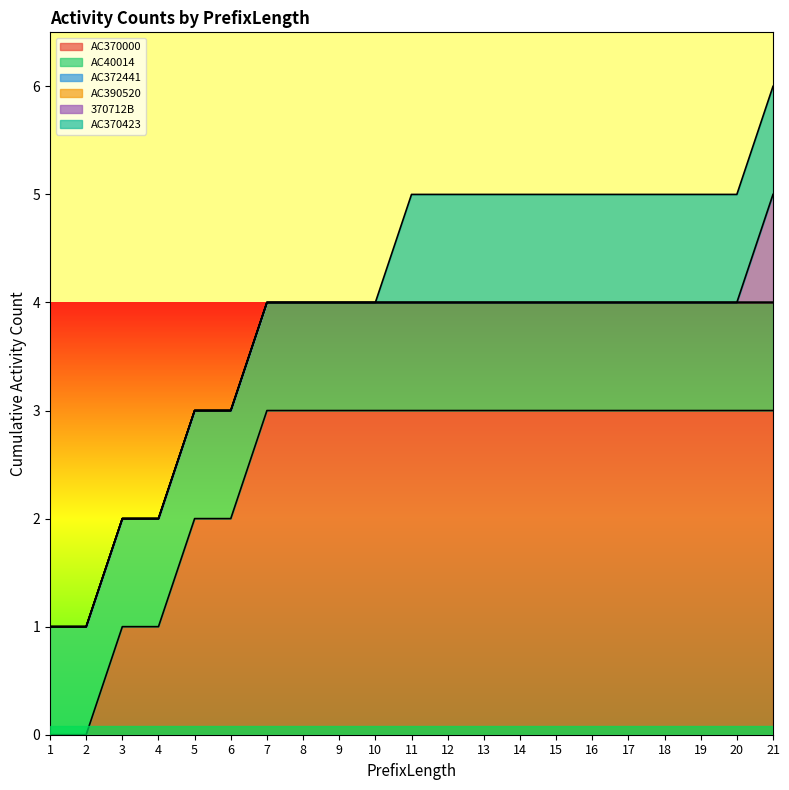

Which has a higher value, 6 or 16?

16